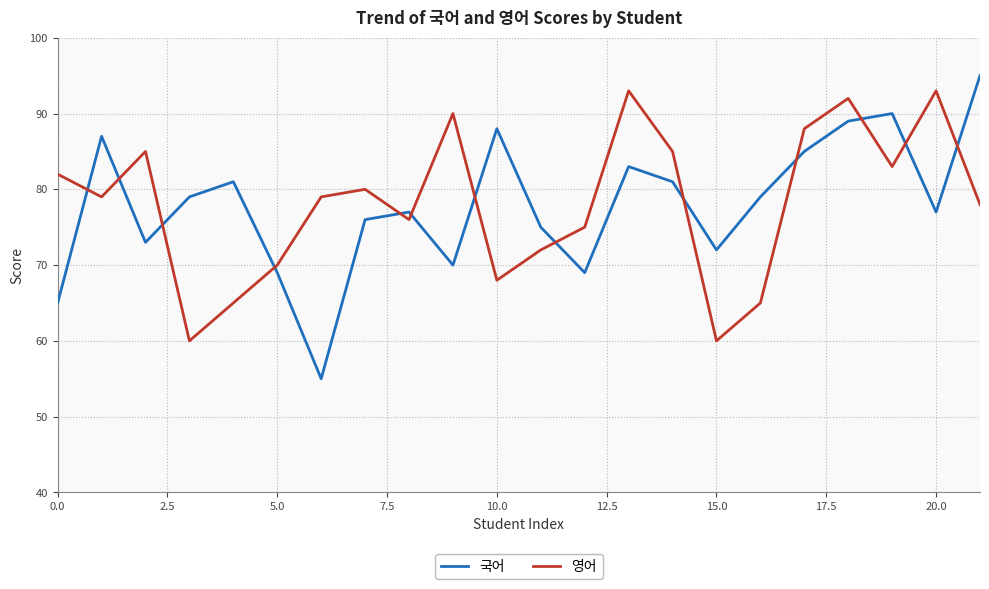

Which series has the widest spread of values?

국어